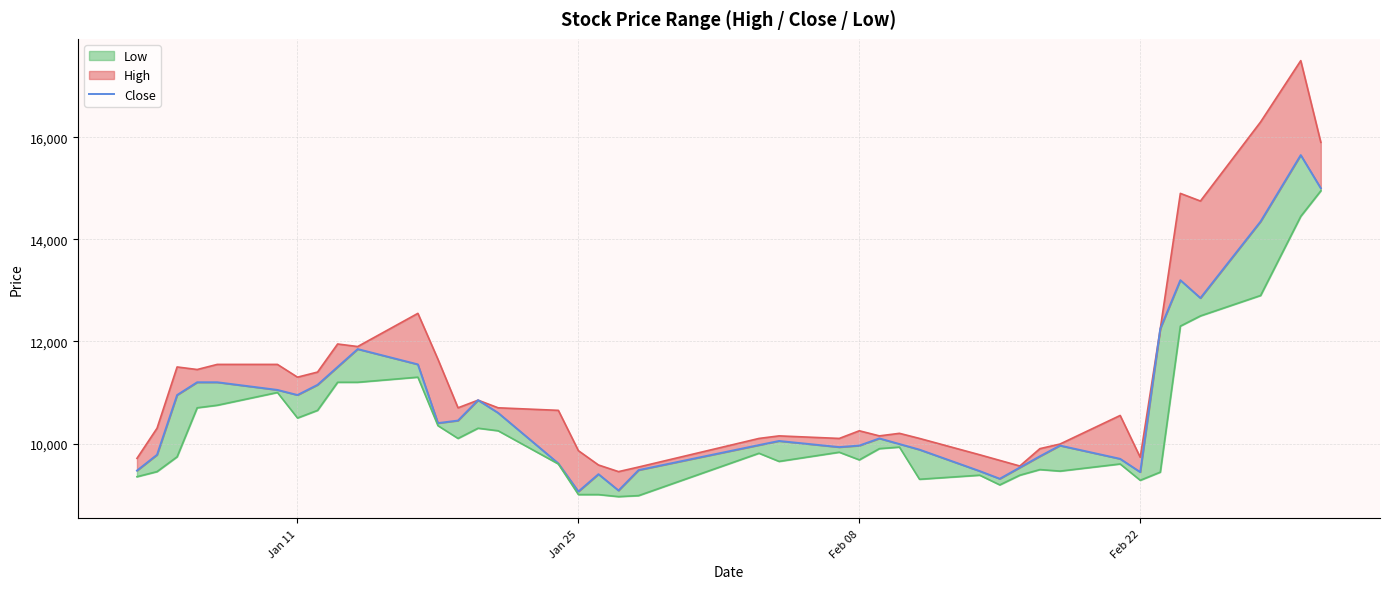

What is the minimum value shown in the chart?

9060